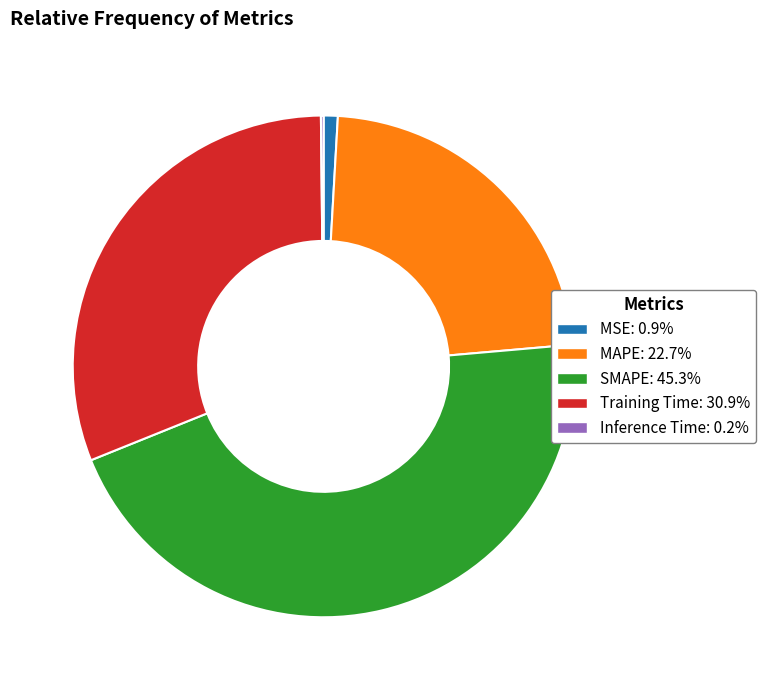

What is the ratio of the value at SMAPE to the value at MAPE?

2.0